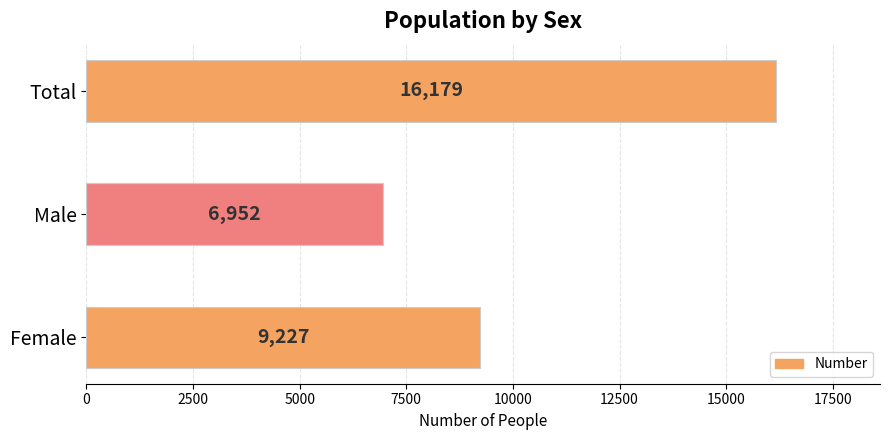

Reading bottom to top, what are all the values shown in this chart?

Female=9227	Male=6952	Total=16179